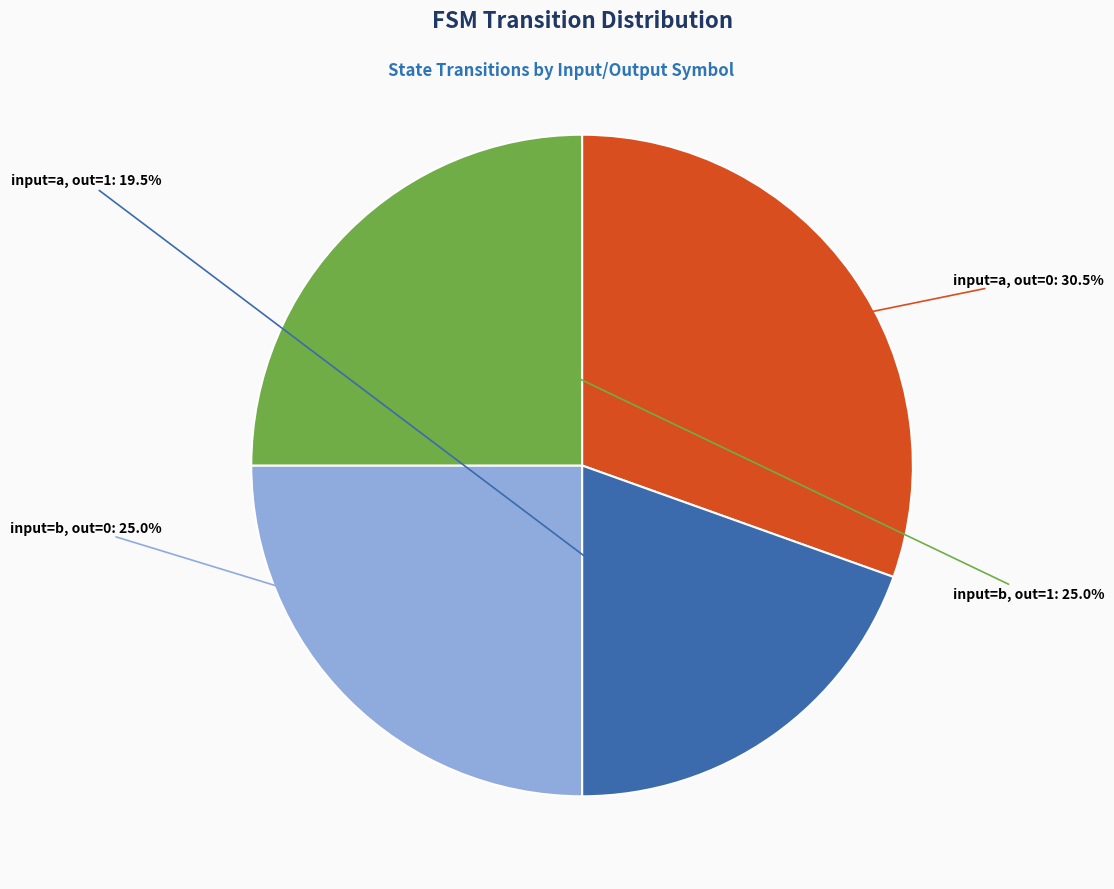

Is there a majority slice in this chart?

No